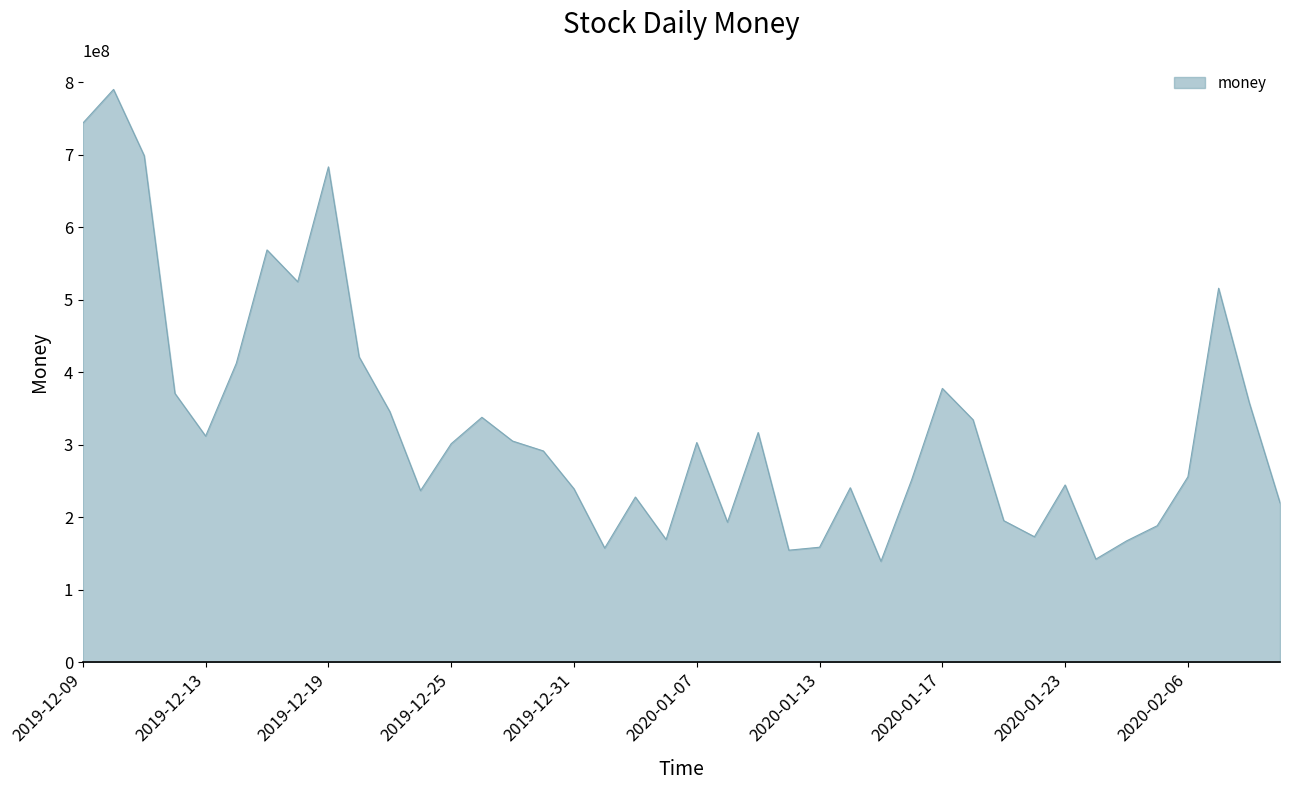

What is the difference between the maximum and minimum values?

650718952.7